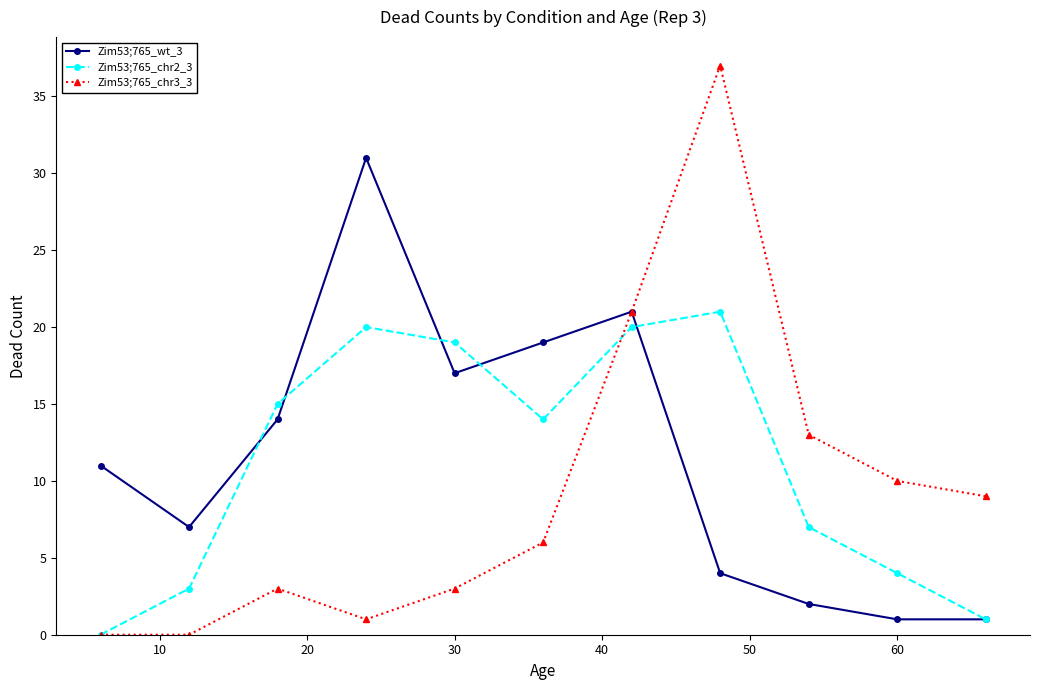

Rank the series by their average value, from highest to lowest.

Zim53;765_wt_3, Zim53;765_chr2_3, Zim53;765_chr3_3